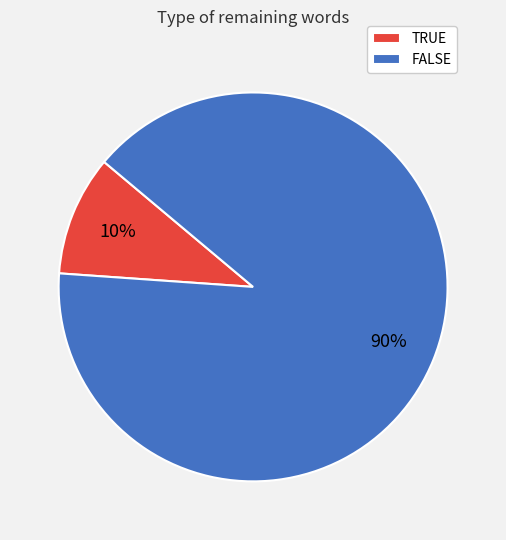

To the nearest percent, what is the average slice percentage?

50%